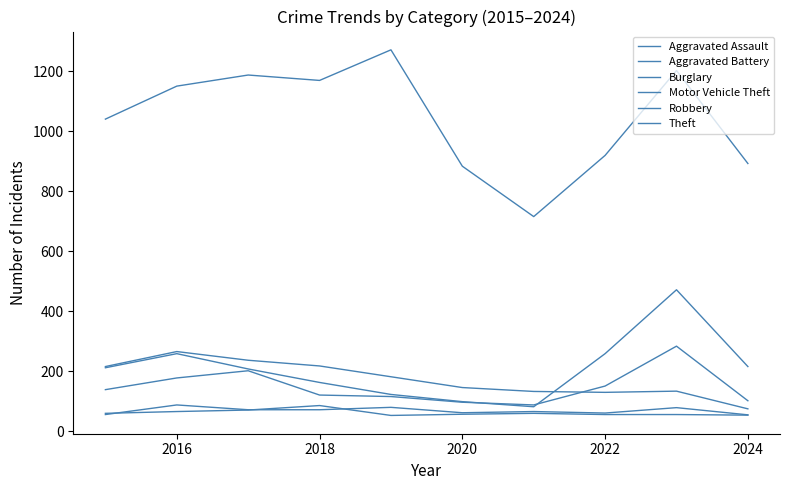

At which category does the chart reach its minimum across all series?

2022